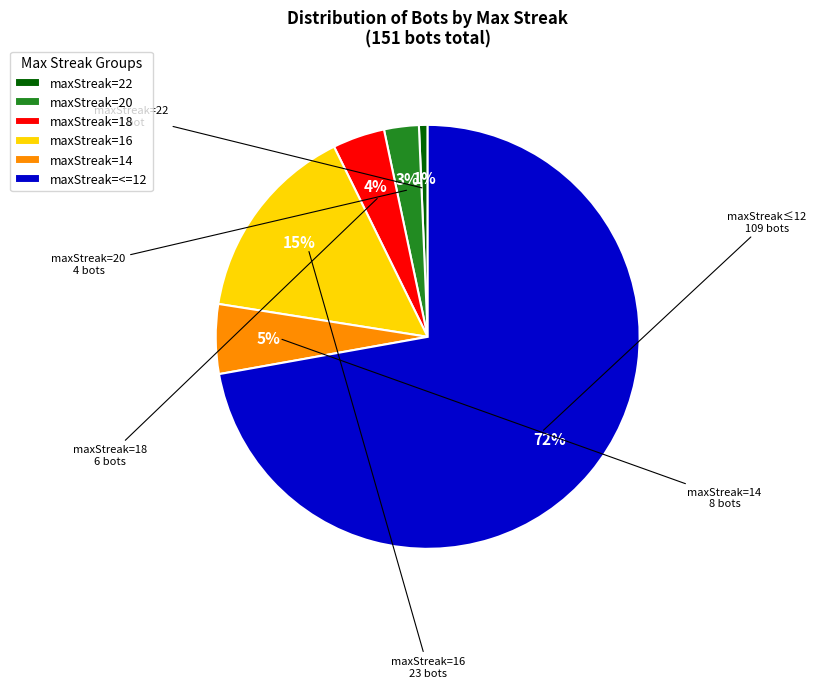

Count the number of slices in the pie.

6